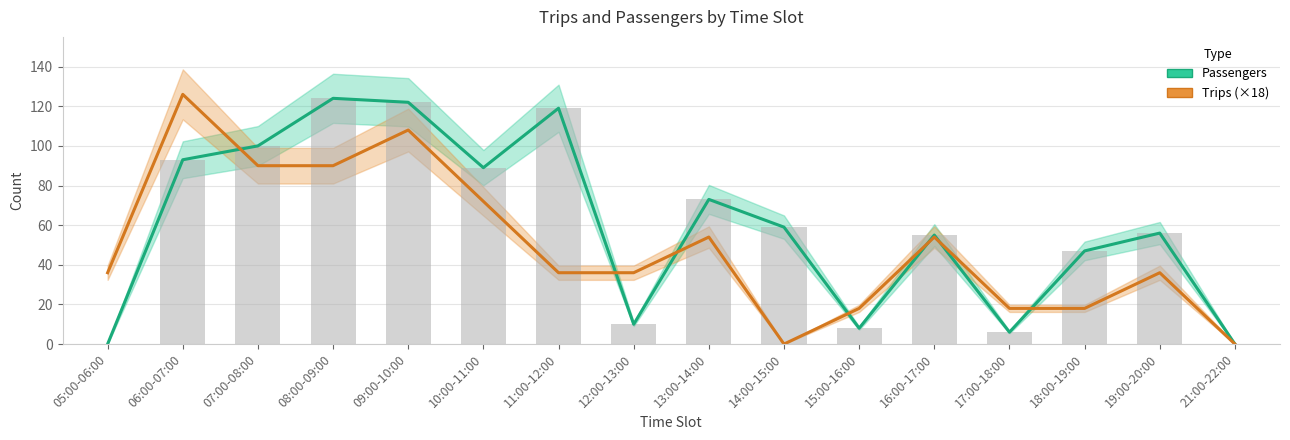

At which label is Passengers closest to 62?

14:00-15:00